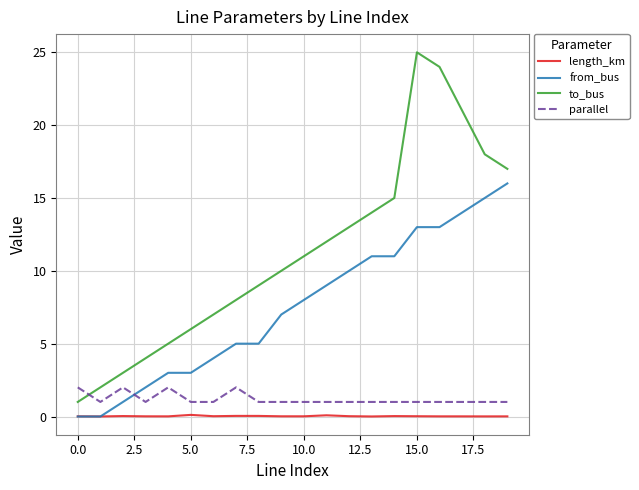

Which series has the widest spread of values?

to_bus